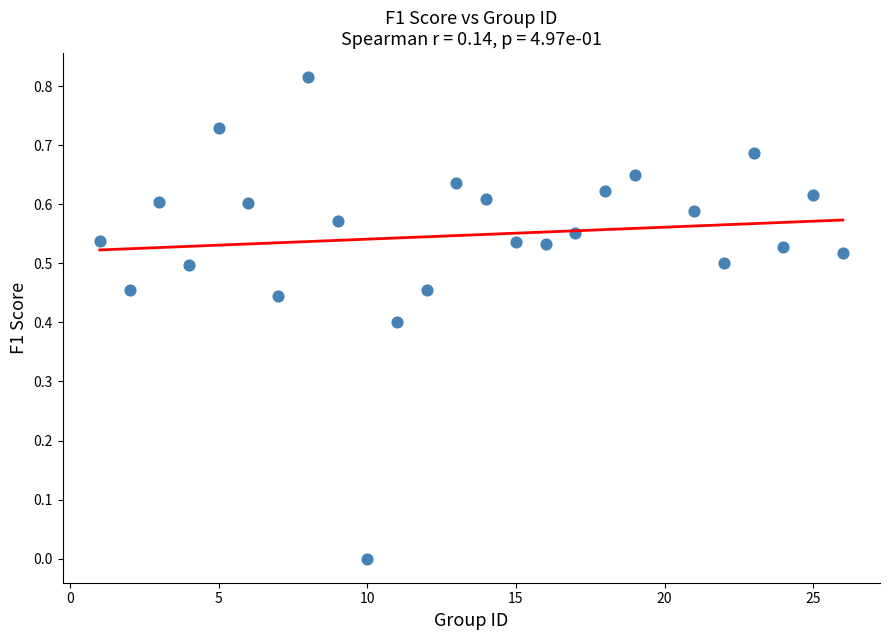

What is the range of X values (max minus min)?

25.0